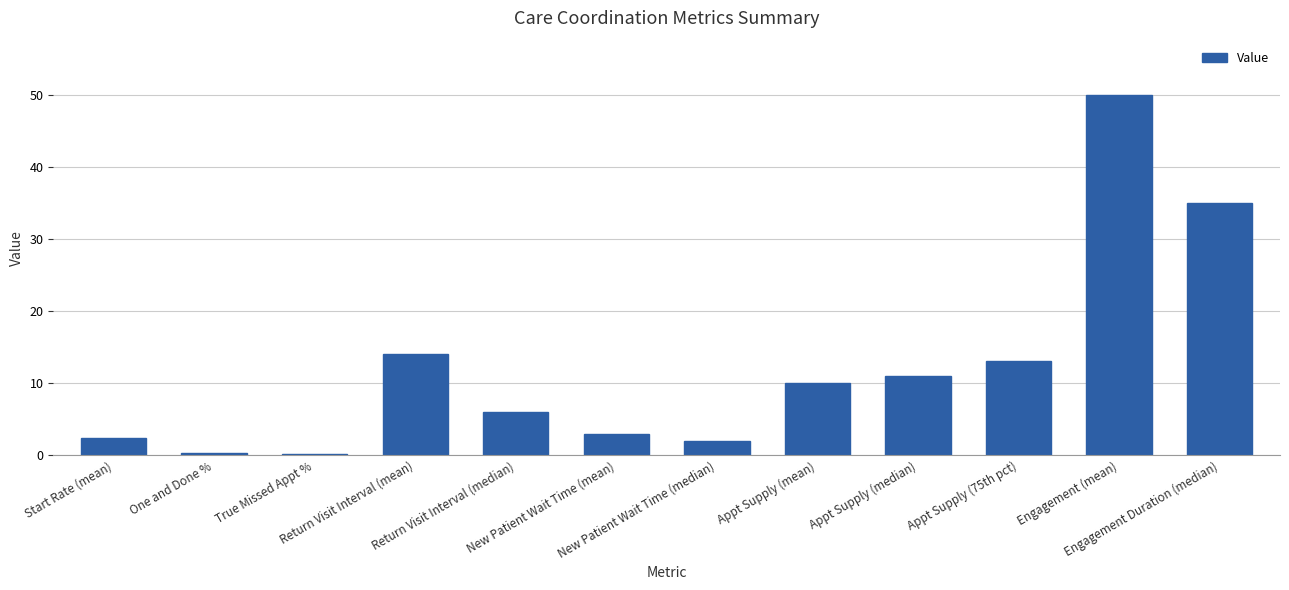

How many data points does each series have?

12